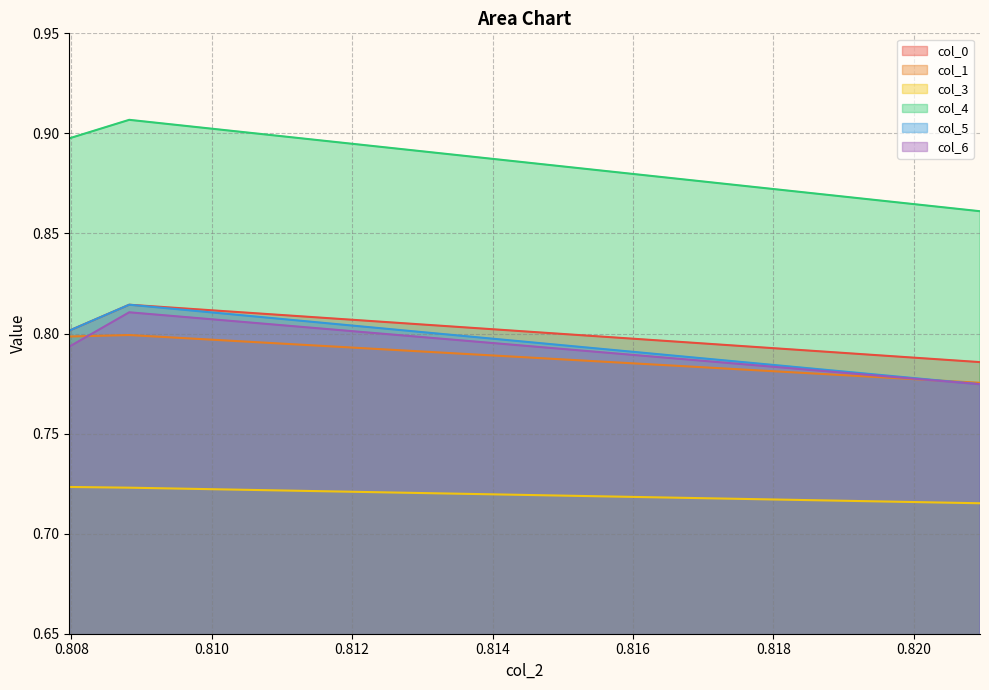

What are all the series names shown in the legend?

col_0, col_1, col_3, col_4, col_5, col_6